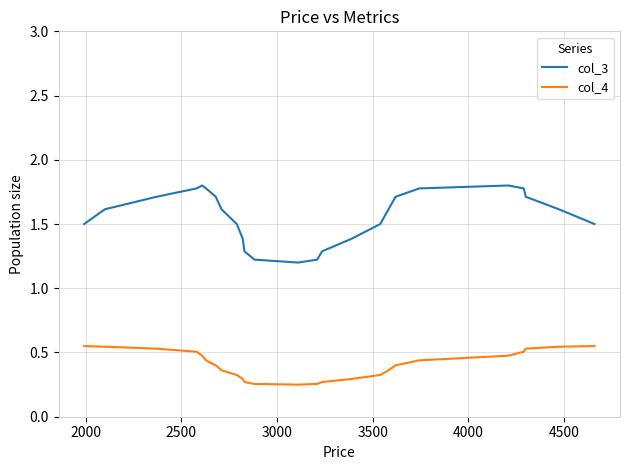

Which series has the largest total across all categories?

col_3